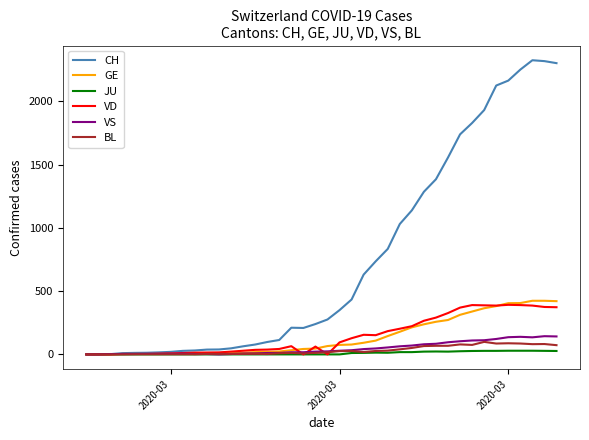

What is the highest value of the BL series?

99